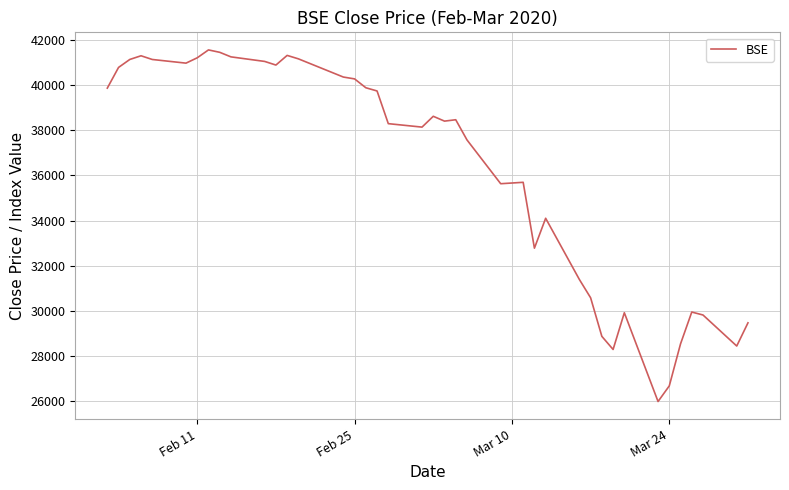

What is the smallest value displayed?

25981.2